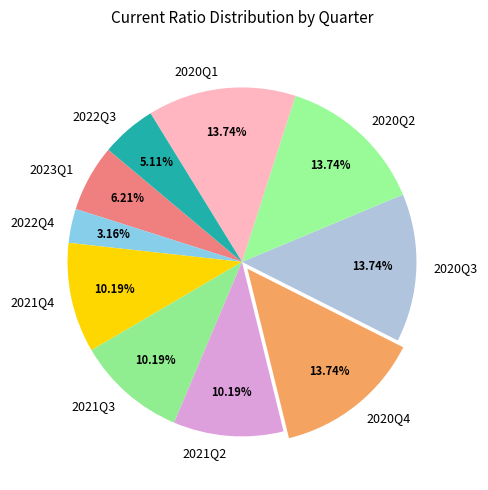

Does 2021Q4 account for over 50% of the chart?

No